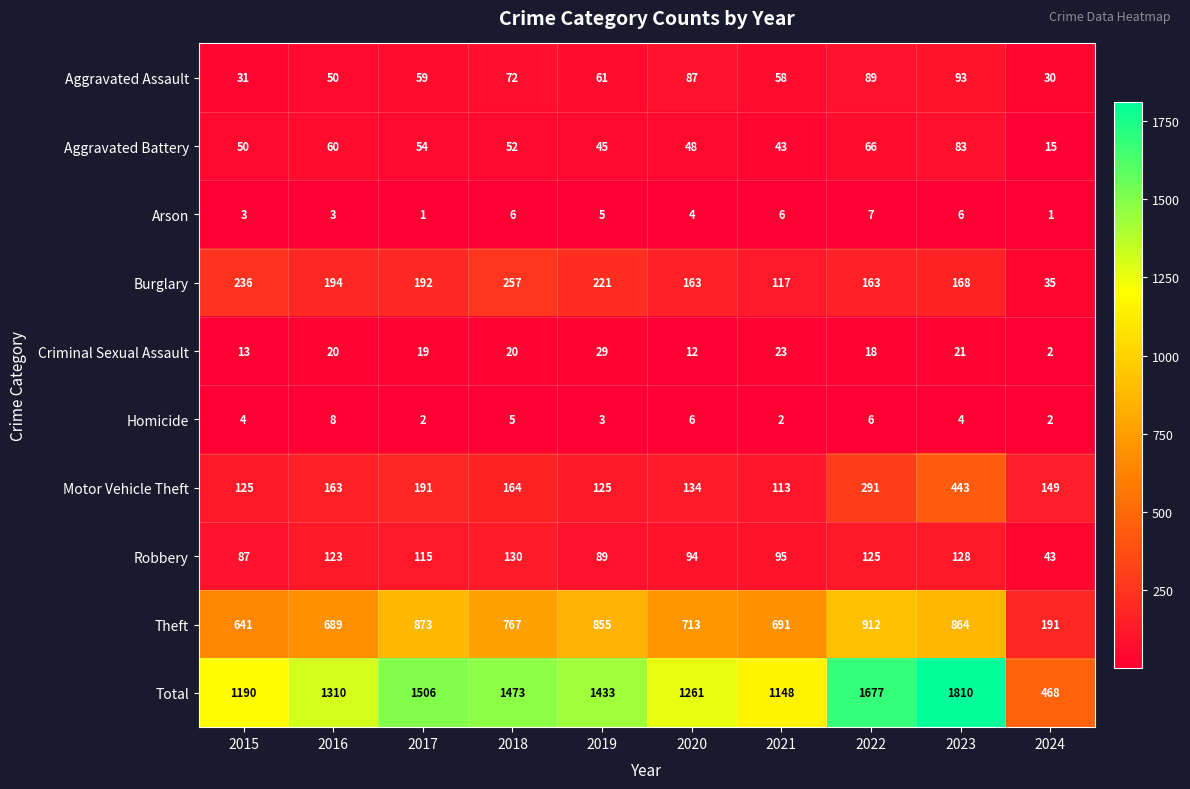

What is the total value across all series at 2015?

2380